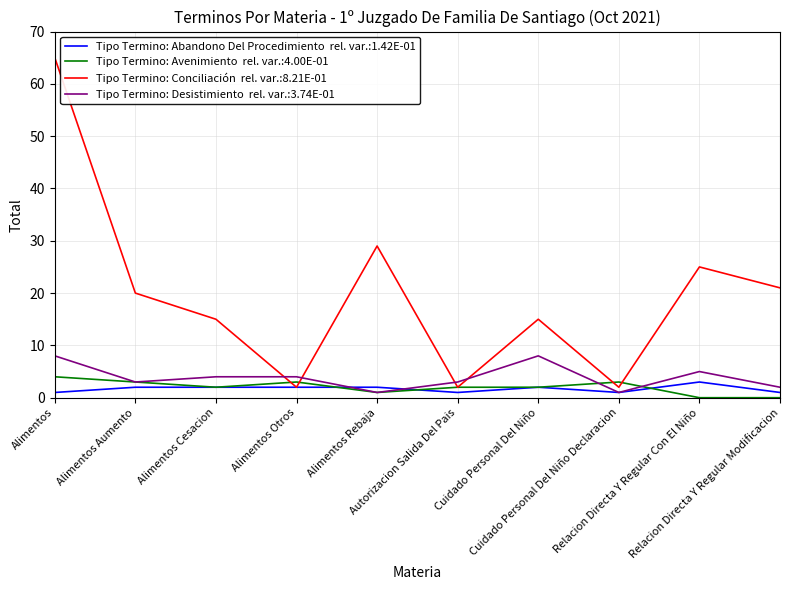

What is the greatest value displayed?

65